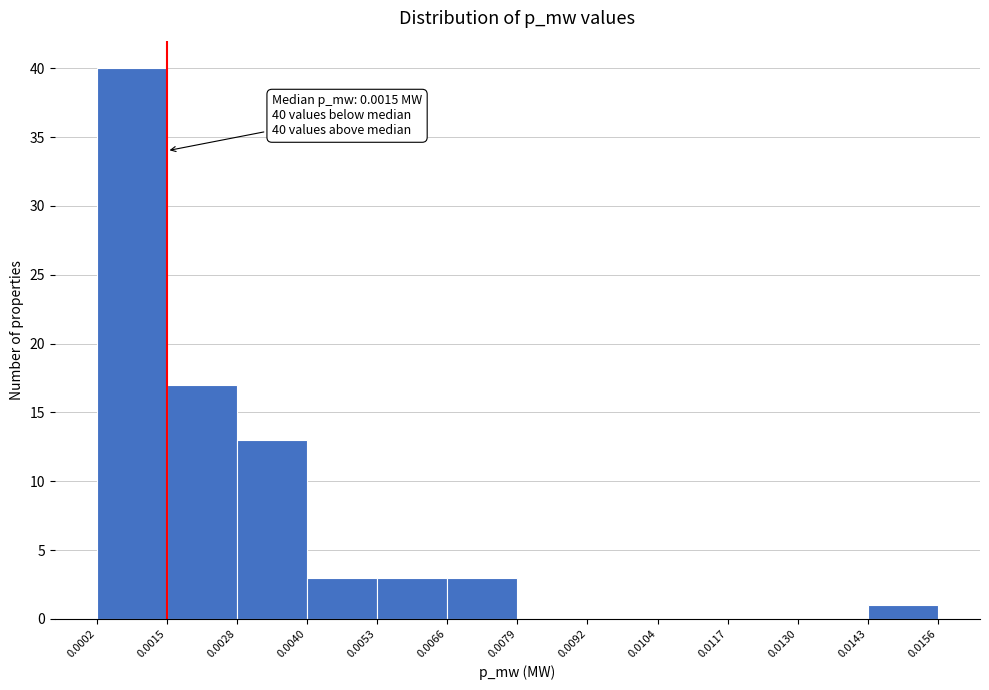

Over which range of the x-axis is the bar tallest?

0.0002 to 0.0015